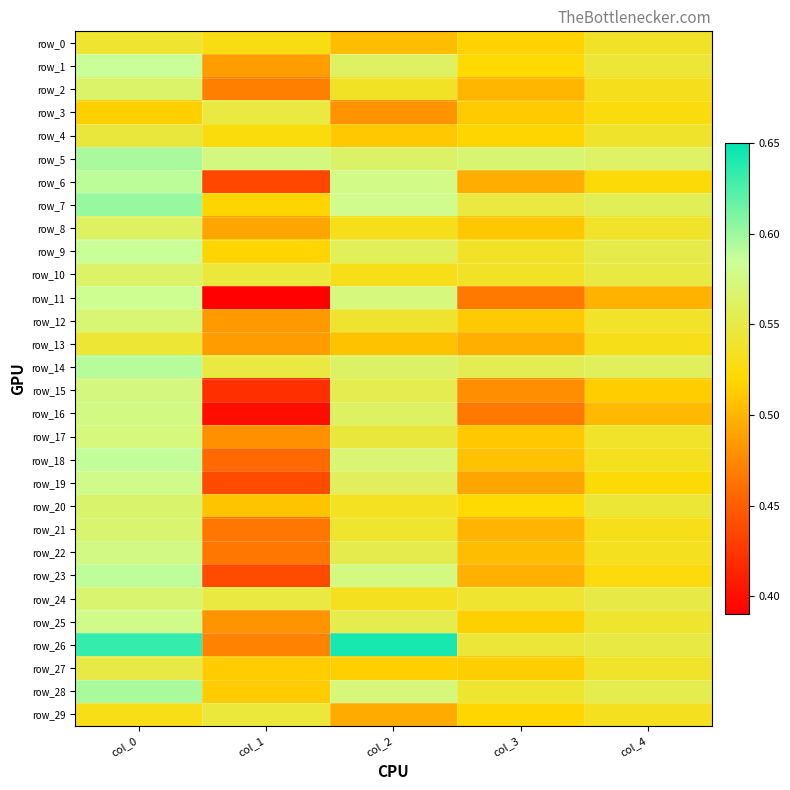

Between col_0 and col_3, which series saw the biggest shift?

row_11